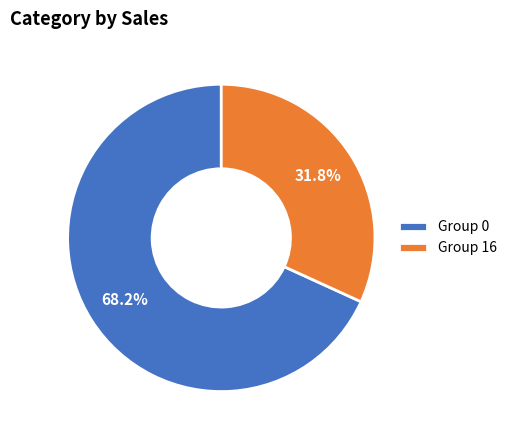

Which category has the biggest portion of the pie?

Group 0